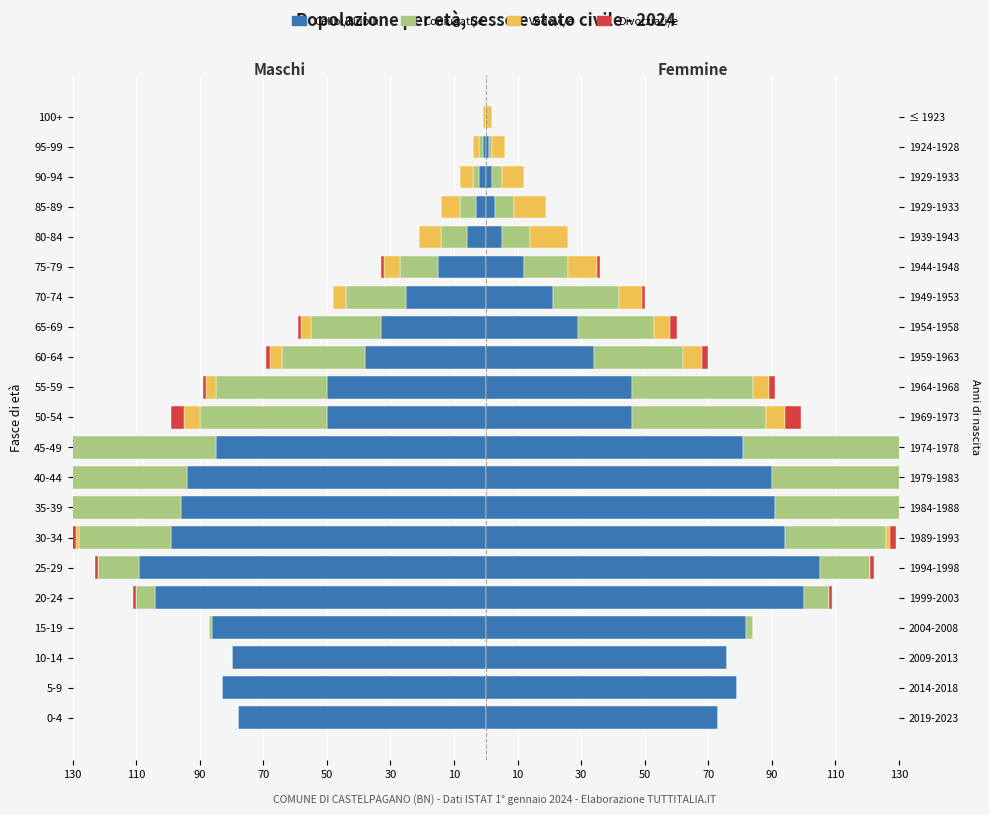

How many categories are shown in the chart?

21